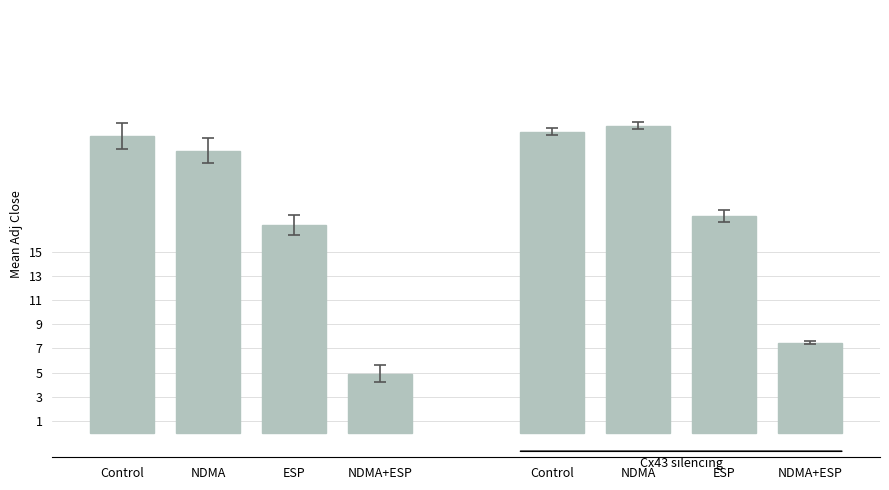

Reading right to left, transcribe all the data shown in this chart.

NDMA+ESP=7.5	ESP=17.9	NDMA=25.4	Control=24.9	NDMA+ESP=4.9	ESP=17.2	NDMA=23.4	Control=24.6